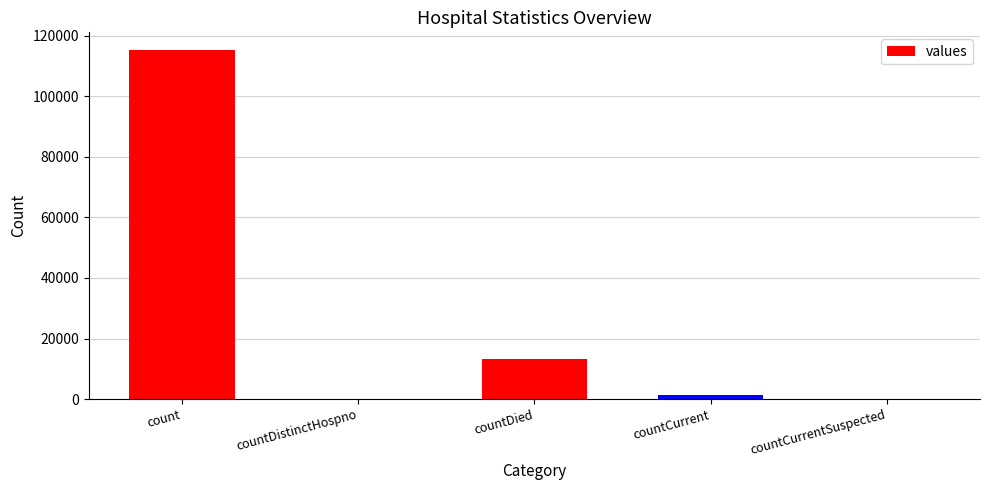

What is the approximate value at count, to the nearest 10?

115380